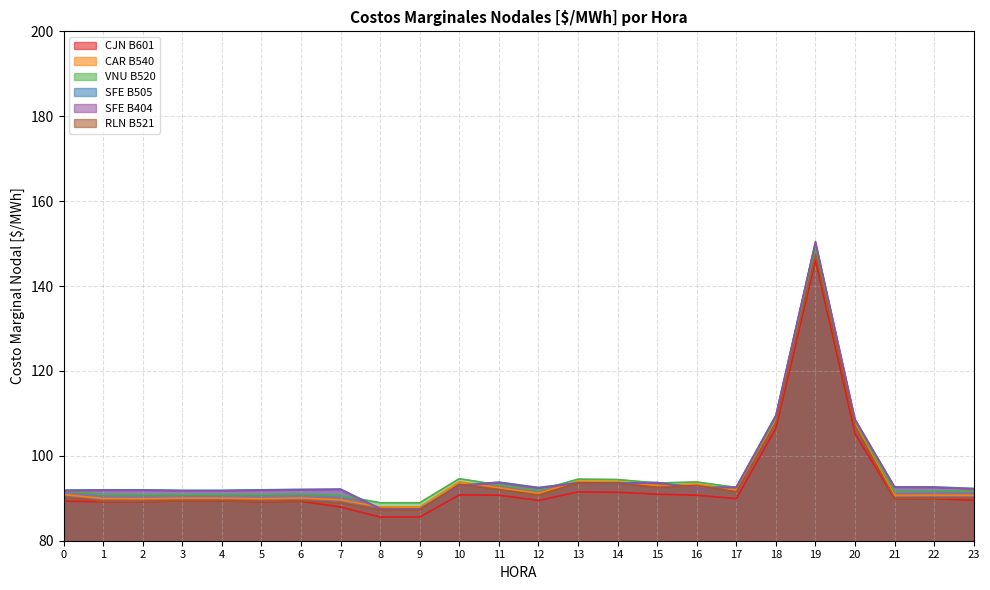

What is the maximum value shown in the chart?

150.5